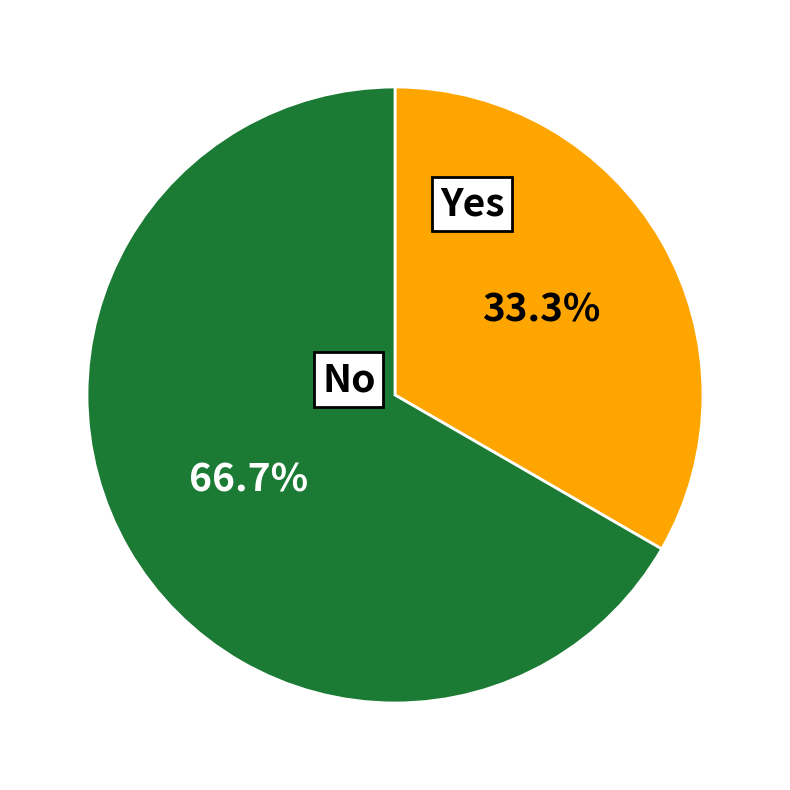

Is there any slice that represents more than half of the pie?

Yes